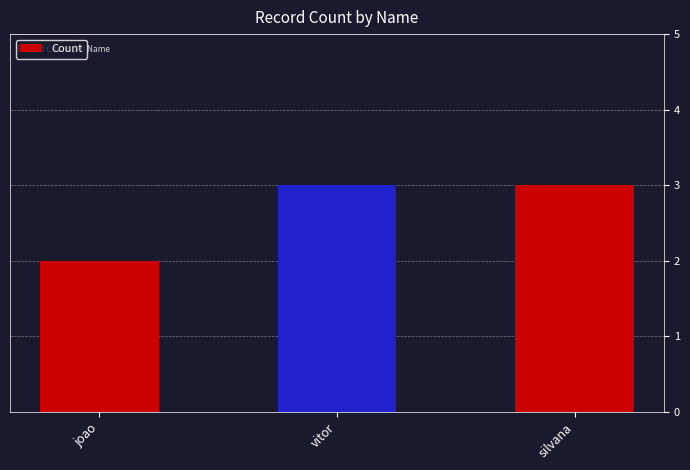

What is the value of the 1st bar from the left?

2